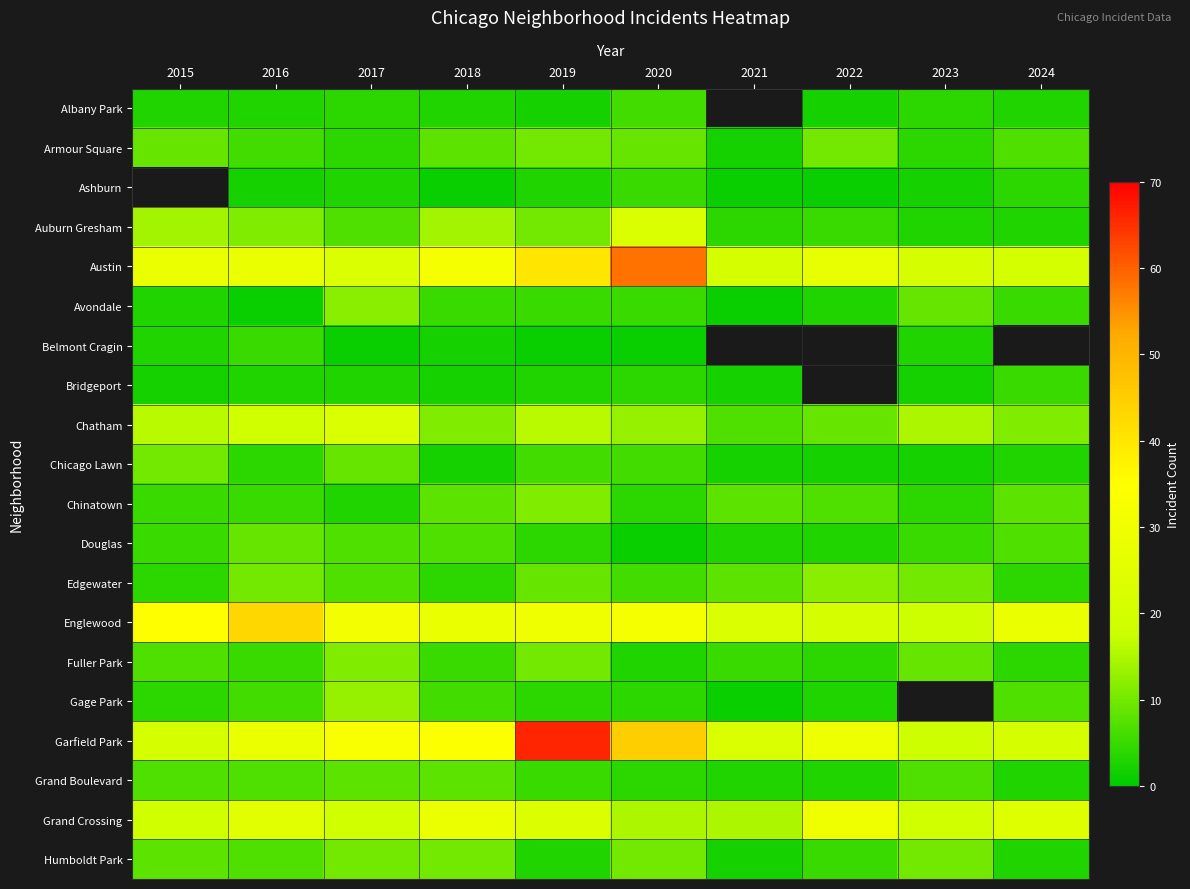

Which series has the largest range (max minus min)?

Garfield Park